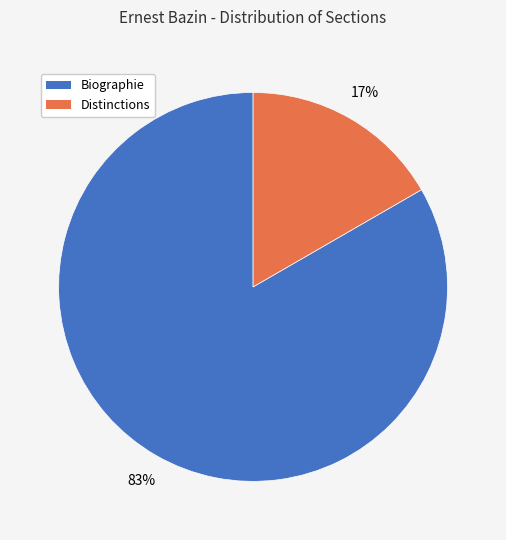

To the nearest percent, what is the combined percentage of Distinctions and Biographie?

100%